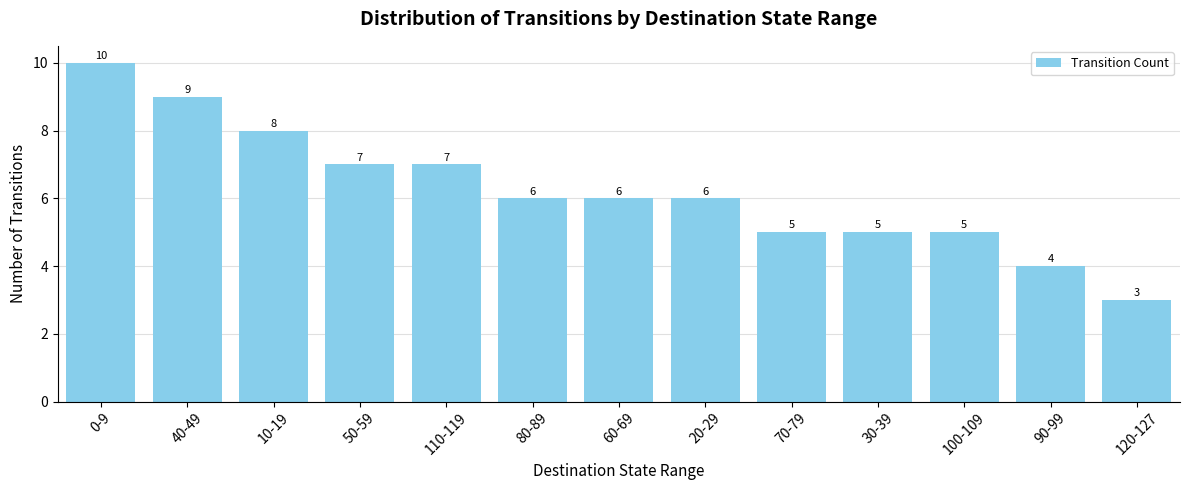

Which label corresponds to the largest value in the chart?

0-9